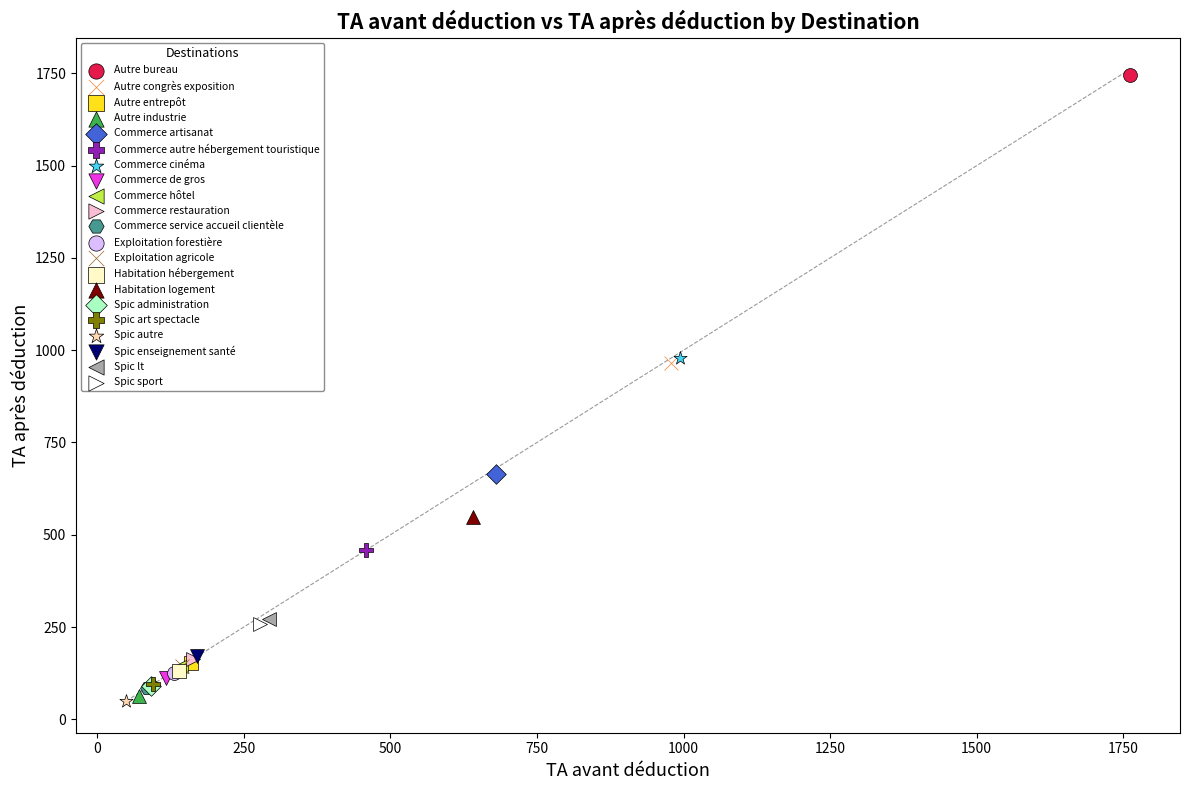

What are all the series names shown in the legend?

Autre bureau, Autre congrès exposition, Autre entrepôt, Autre industrie, Commerce artisanat, Commerce autre hébergement touristique, Commerce cinéma, Commerce de gros, Commerce hôtel, Commerce restauration, Commerce service accueil clientèle, Exploitation forestière, Exploitation agricole, Habitation hébergement, Habitation logement, Spic administration, Spic art spectacle, Spic autre, Spic enseignement santé, Spic lt, Spic sport